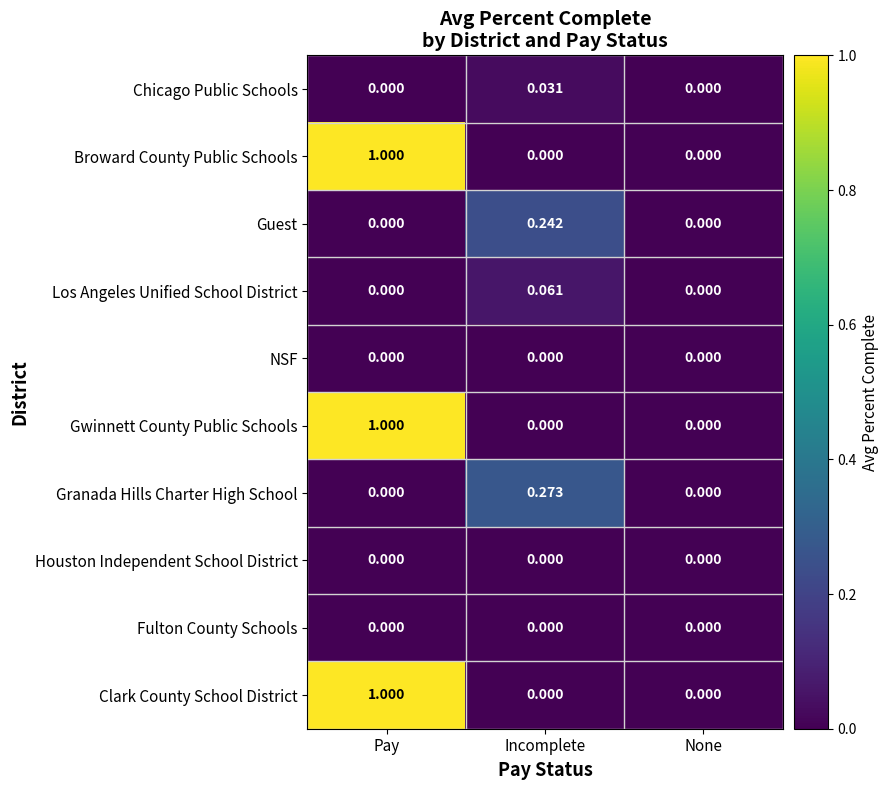

Which series changed the most between Incomplete and None?

Granada Hills Charter High School